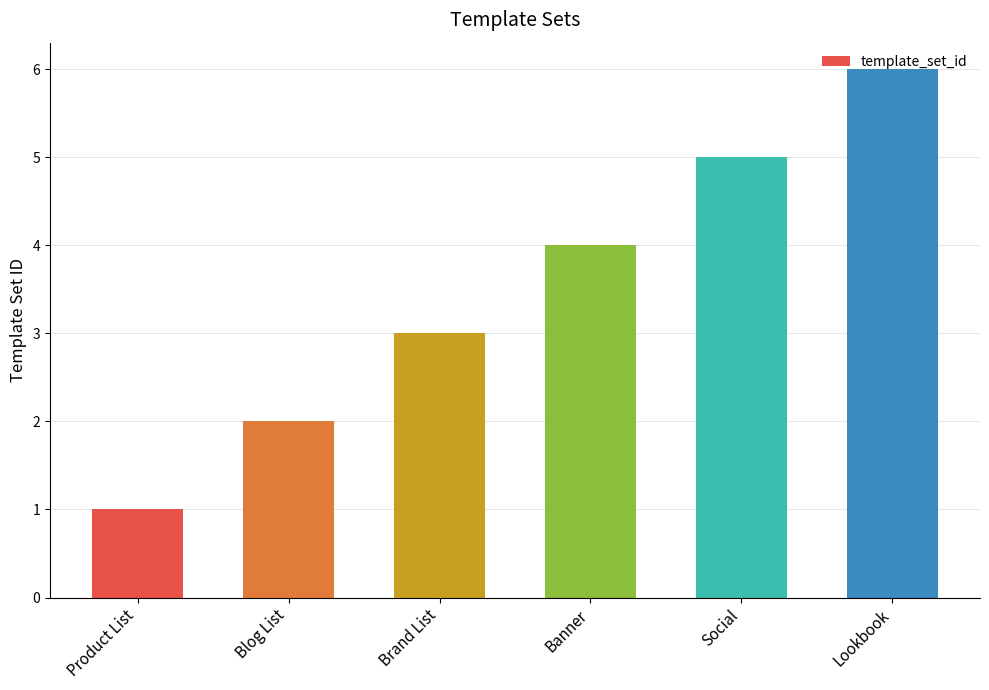

At which label is the value closest to 3?

Brand List